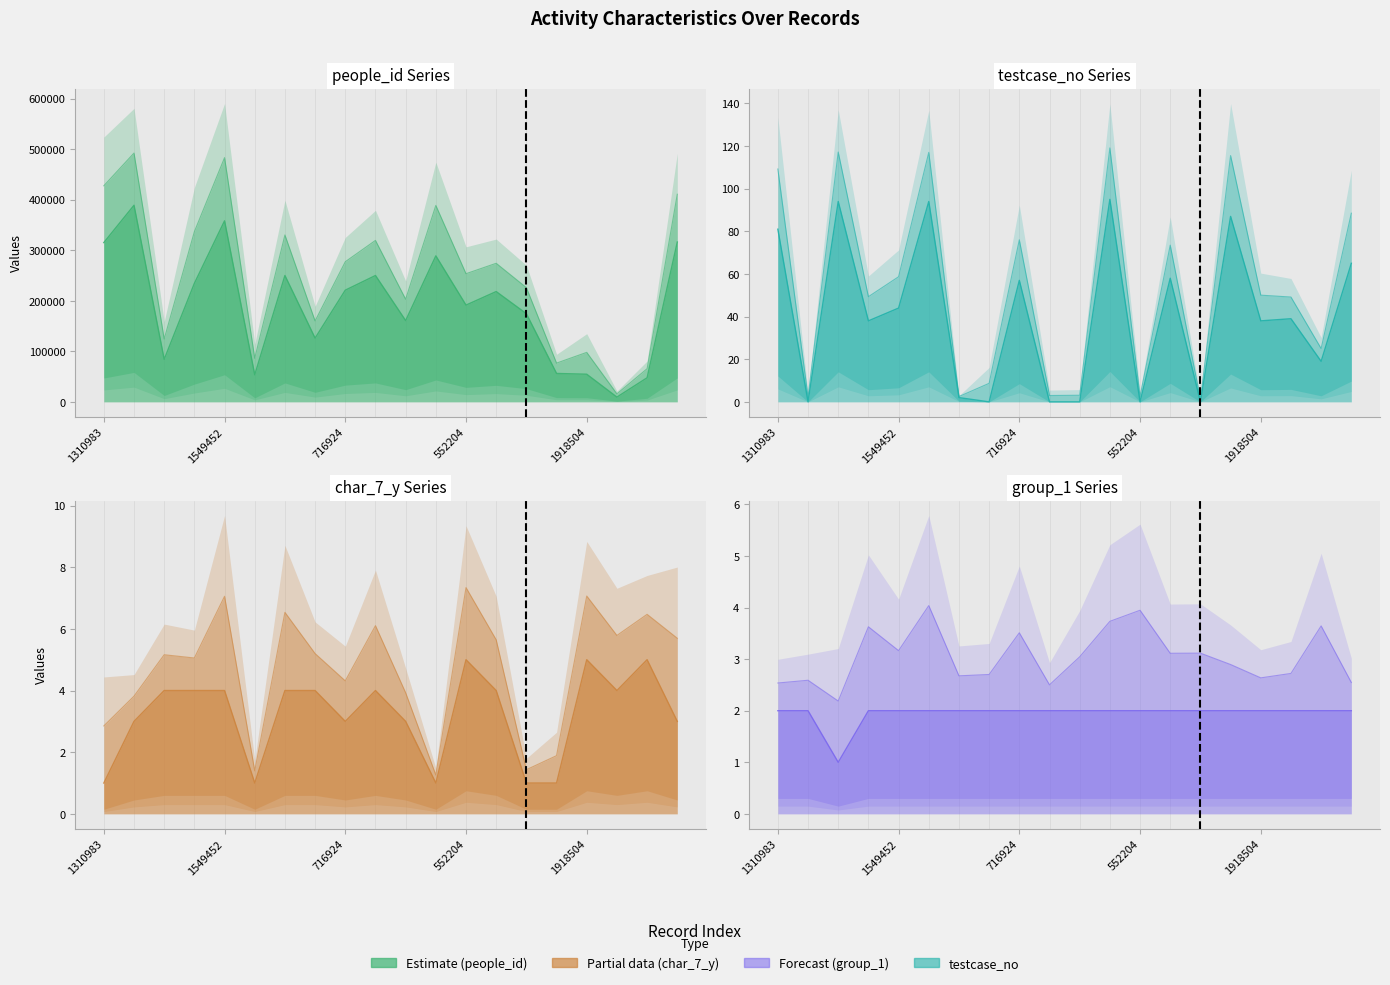

The testcase_no series shows 20 at 701330. True or false?

False